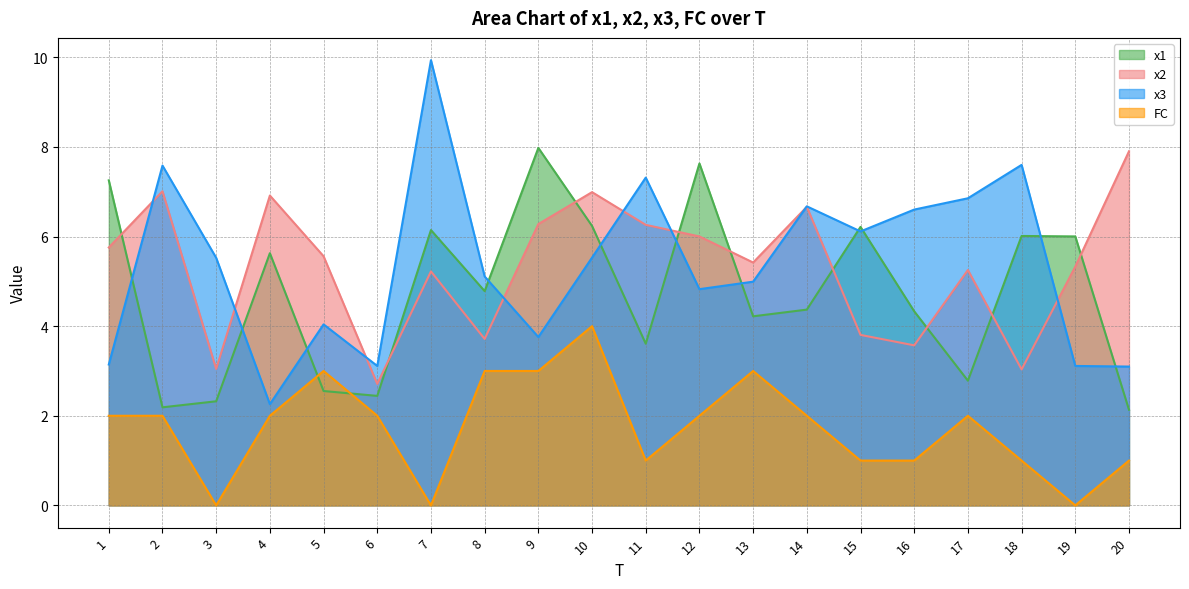

What is the total value across all series at 16?

15.5